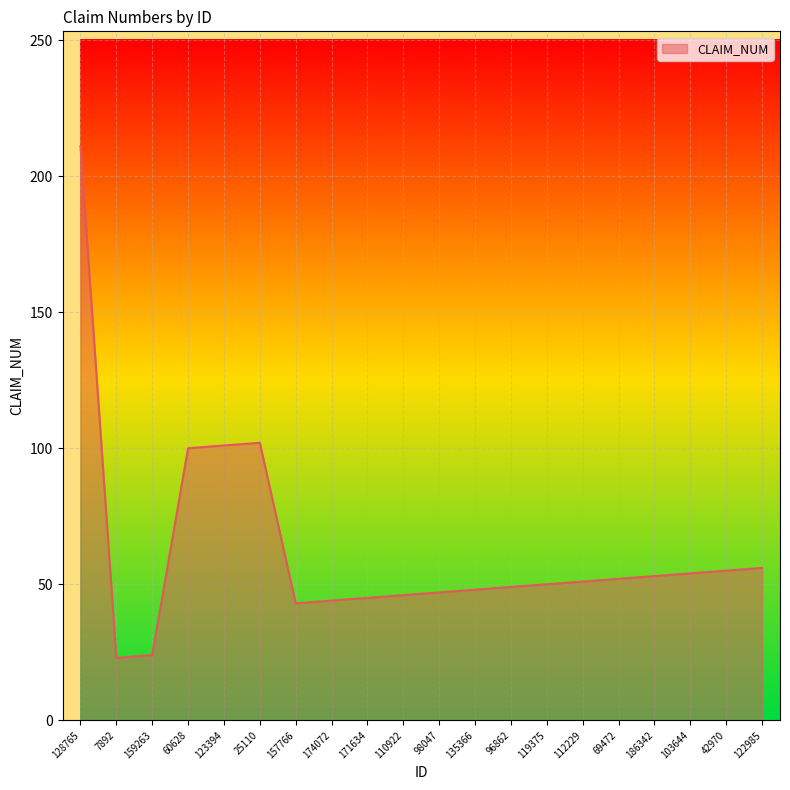

What is the difference between the maximum and minimum values?

188